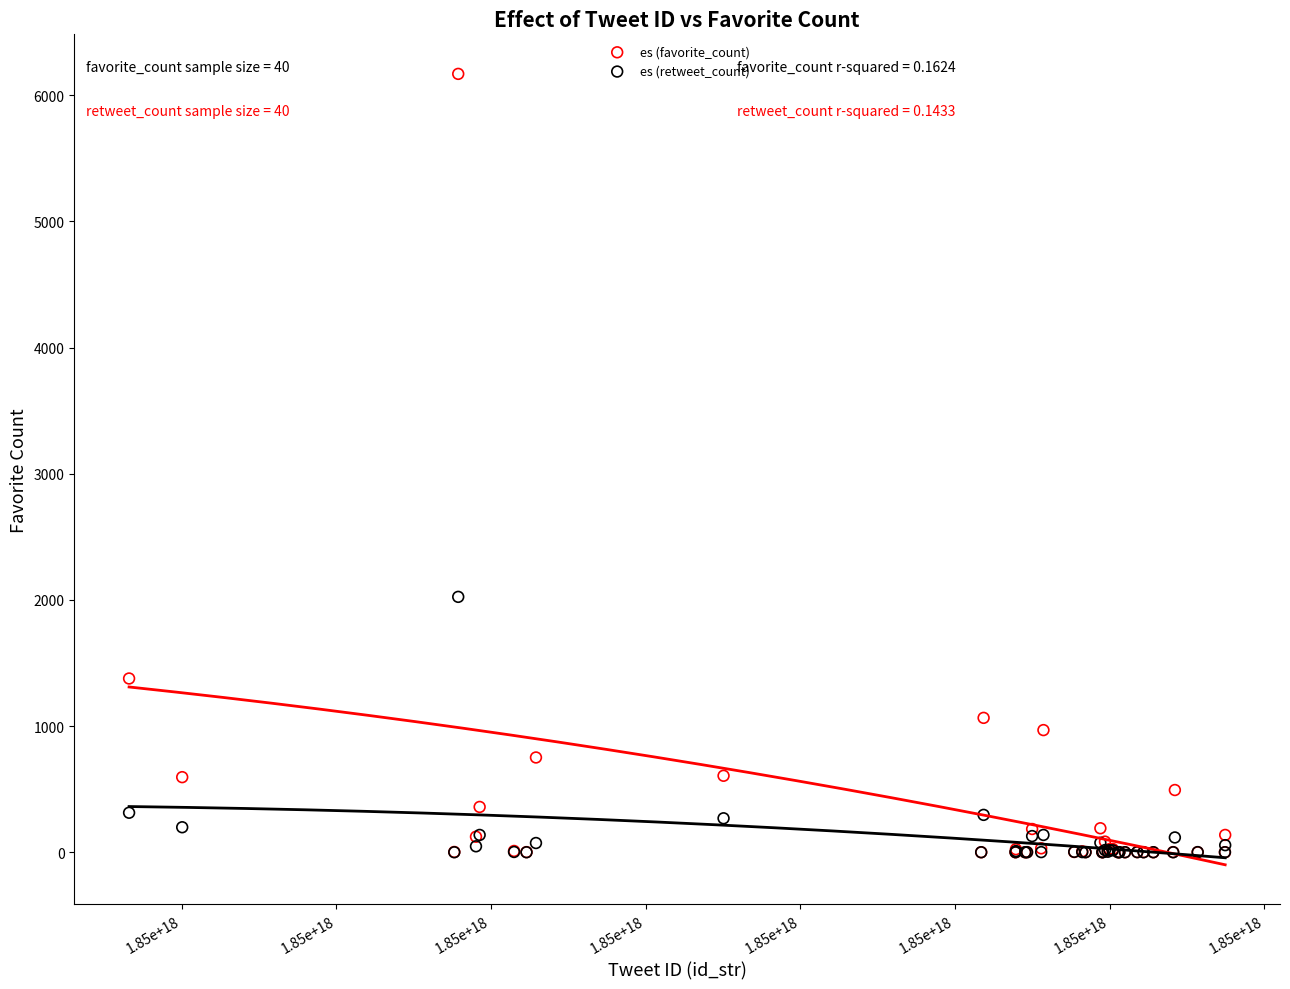

Which series has the widest spread of Y values?

es (favorite_count)